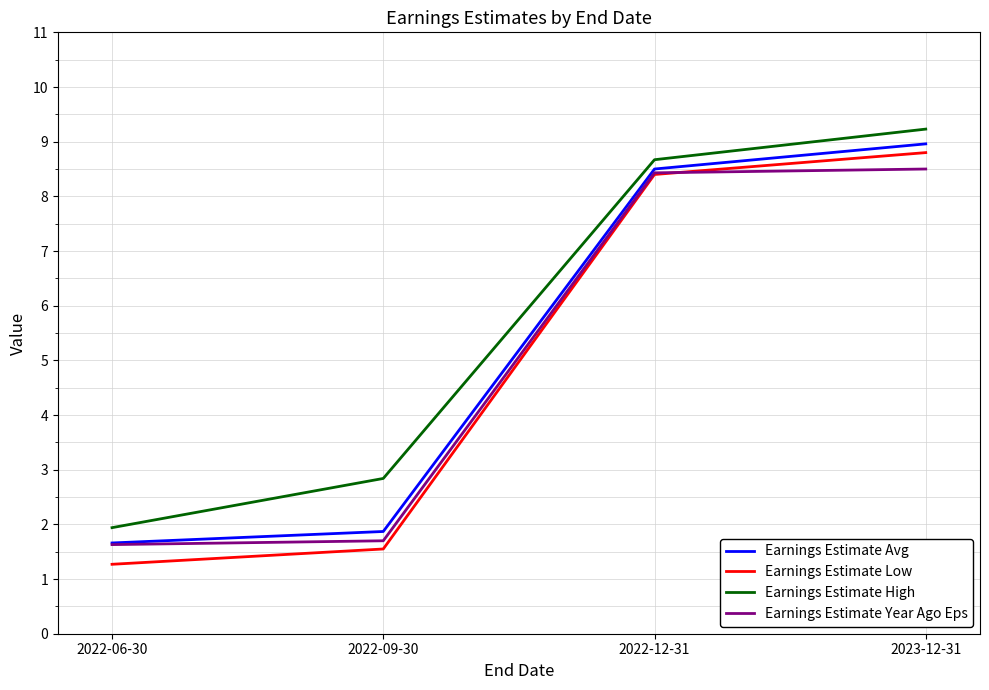

What is the difference between the second highest and second lowest values in the Earnings Estimate High series?

5.8